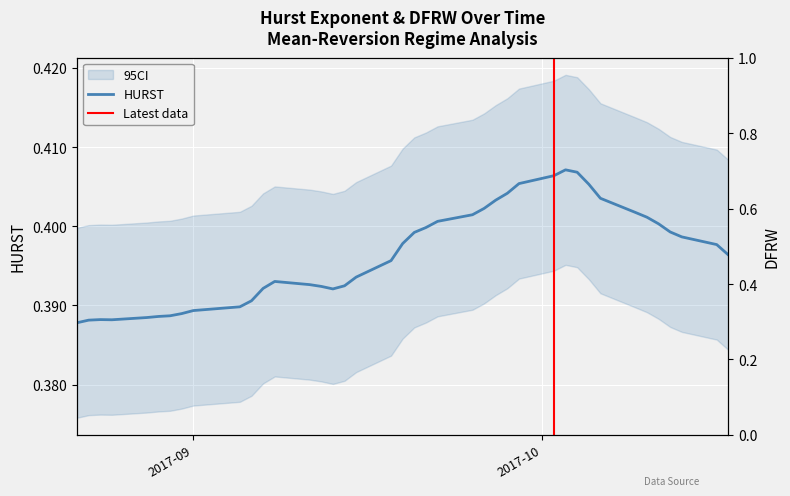

True or false: the data shows 0.5 at 19.

False